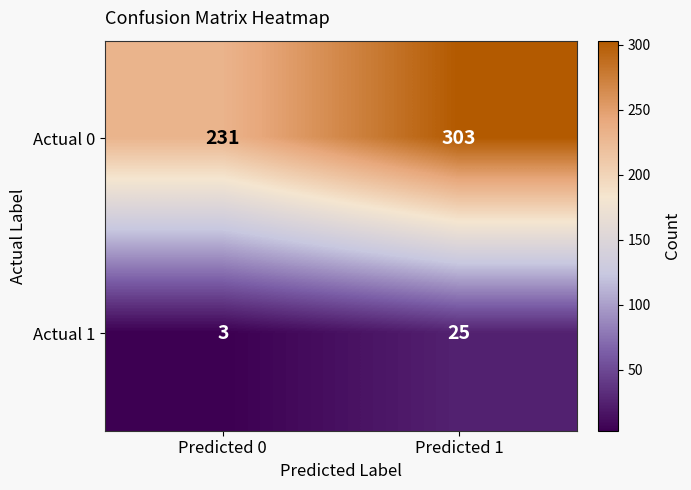

What is the difference between the maximum and minimum values in the Actual 1 series?

22